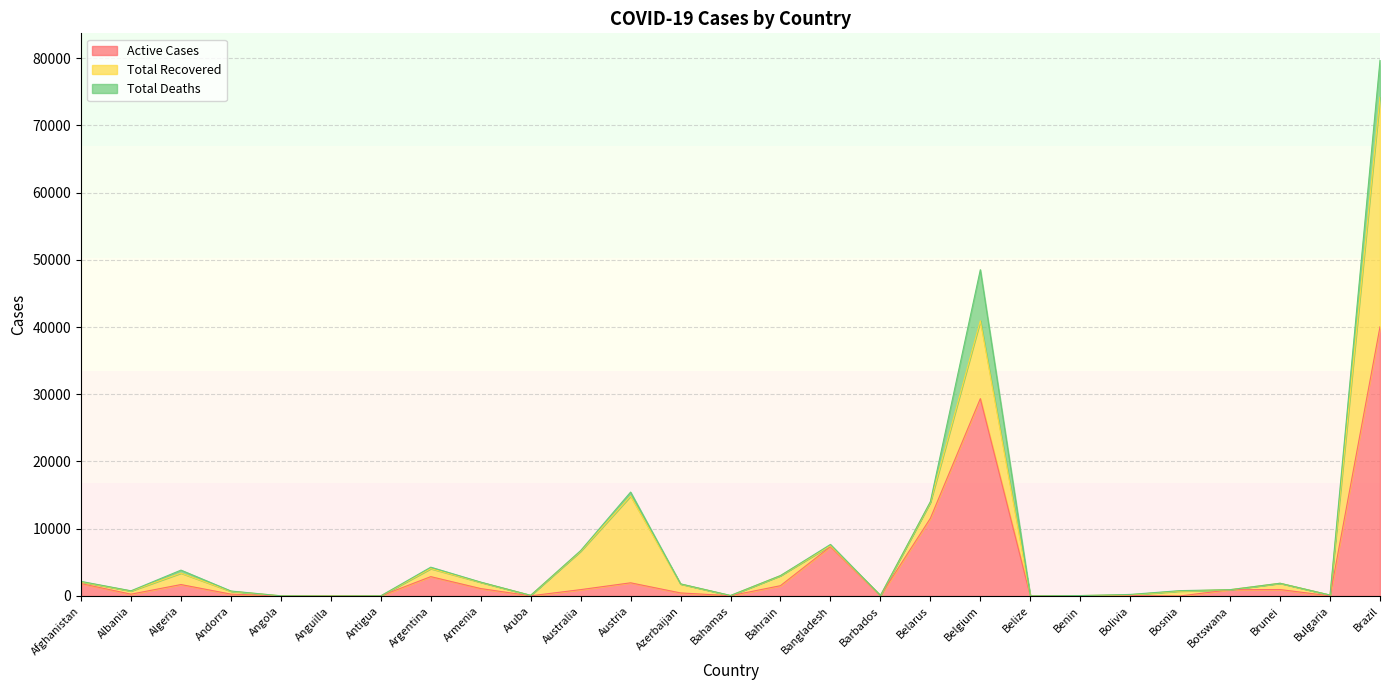

Rank the series at Andorra from lowest to highest value.

Total Deaths, Active Cases, Total Recovered